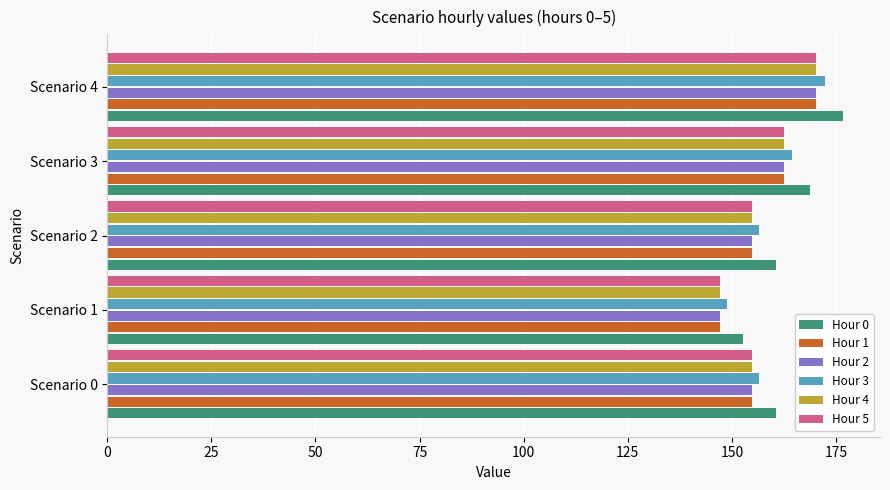

What is the minimum value shown in the chart?

147.1